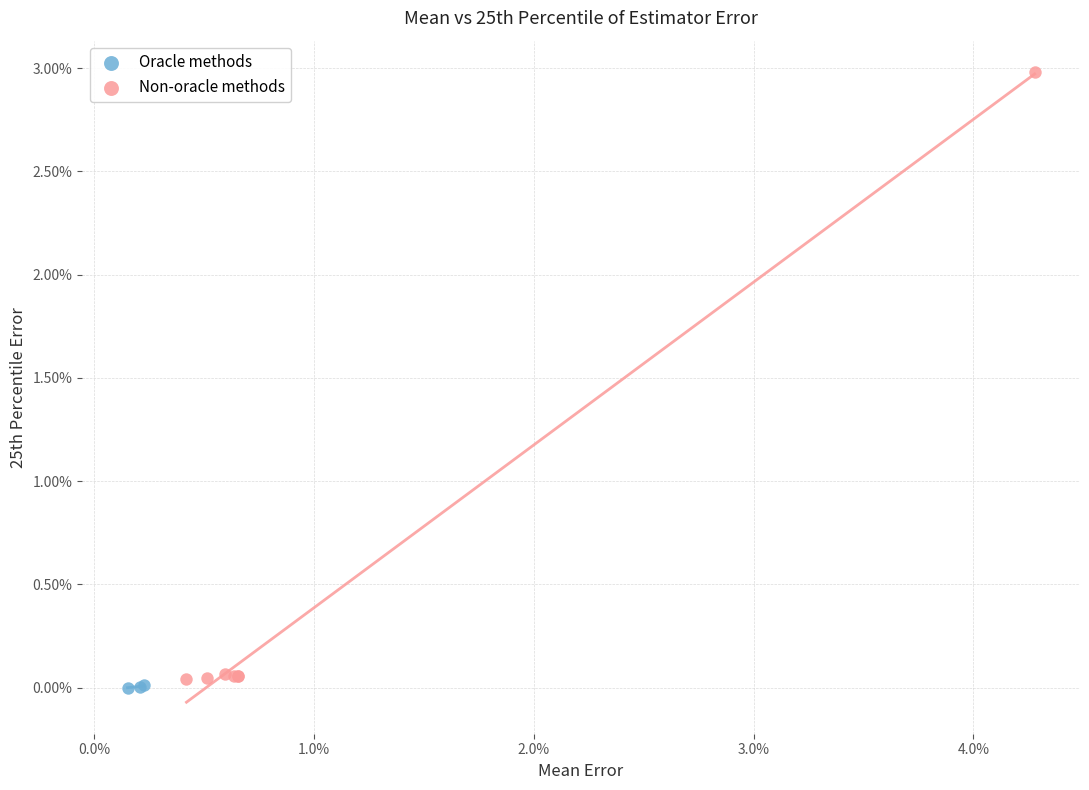

Which series reaches the maximum Y coordinate?

Non-oracle methods